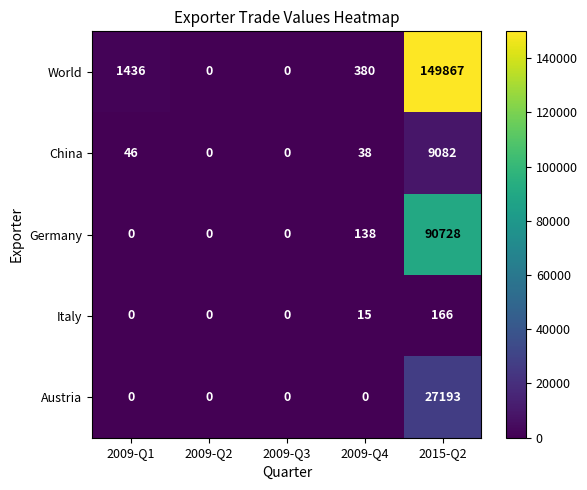

Which series has the largest total across all categories?

World